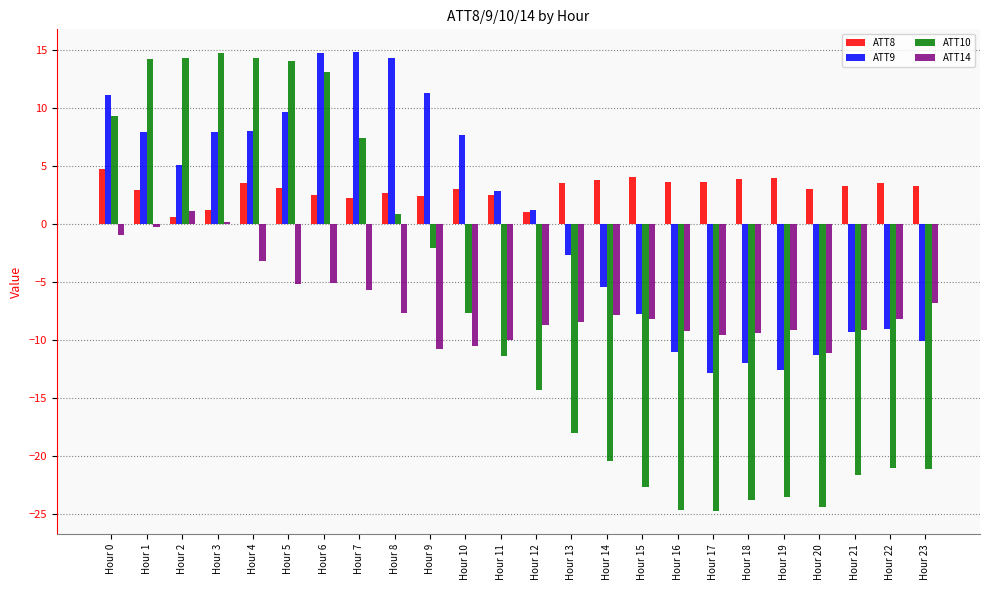

What is the average value of the ATT14 series?

-6.8